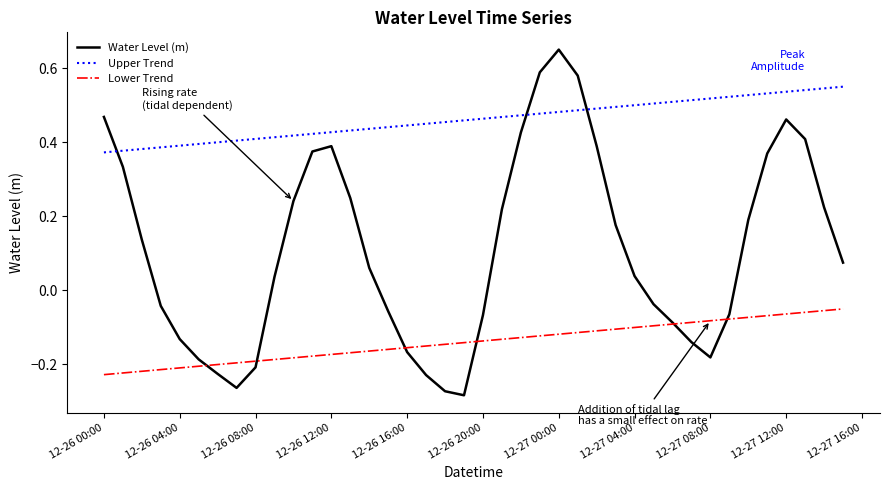

How many times do Lower Trend and Water Level (m) cross each other?

6